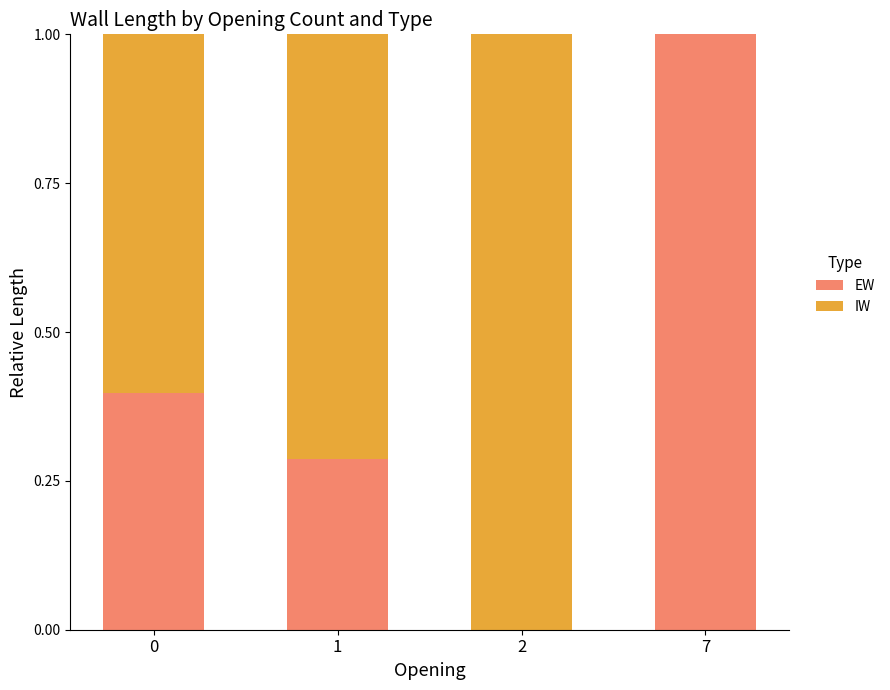

How many data points in EW are above 0?

3